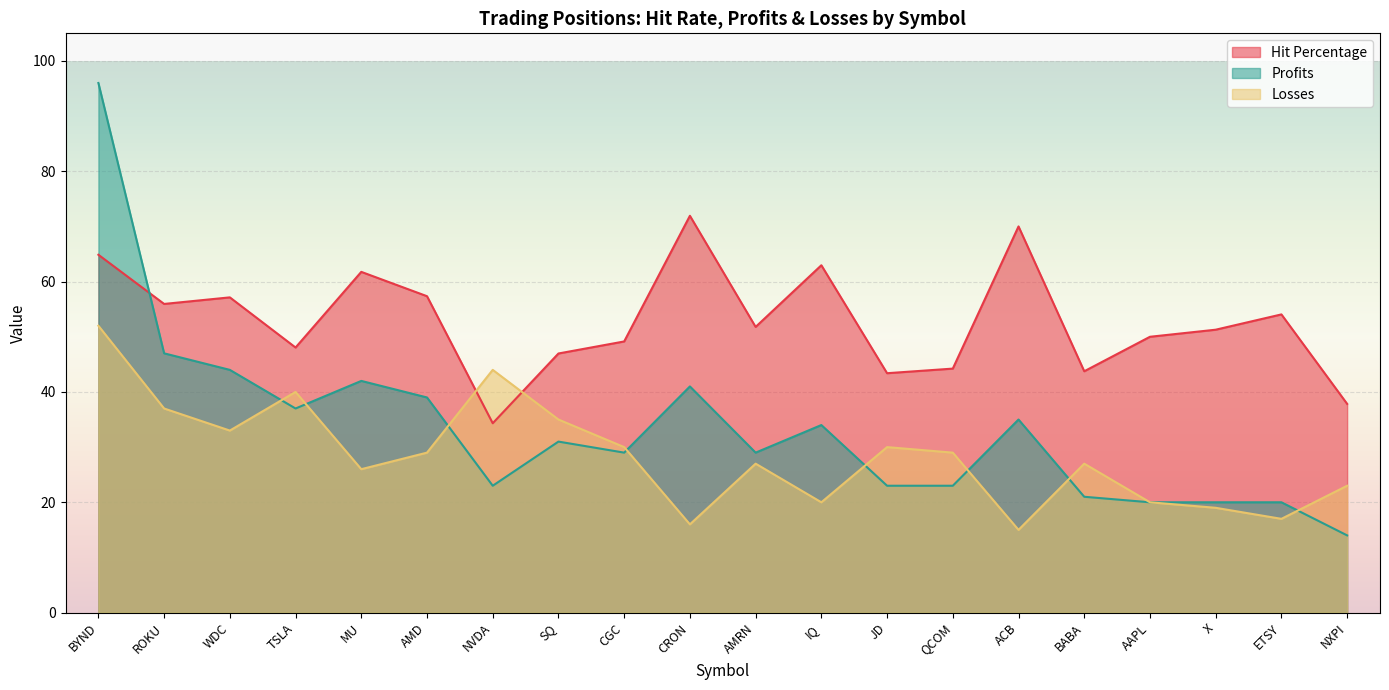

How many interior local valleys does the Profits series have?

4